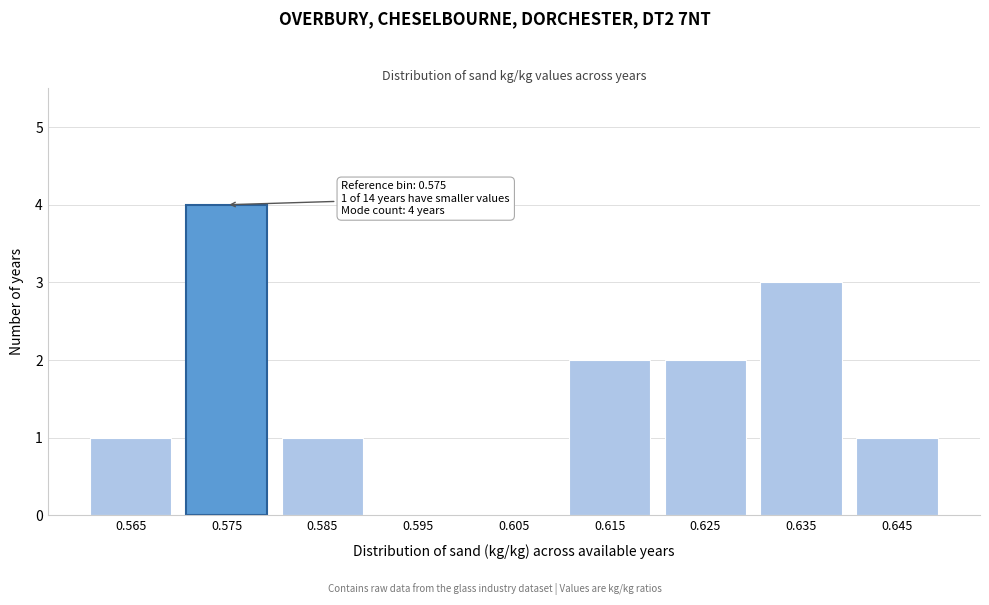

Reading left to right, what are all the values shown in this chart?

0.565=1	0.575=4	0.585=1	0.595=0	0.605=0	0.615=2	0.625=2	0.635=3	0.645=1